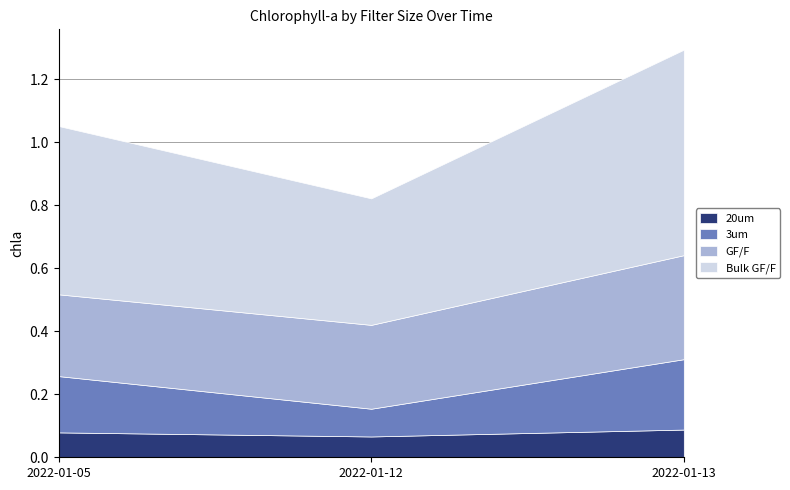

Rank the series by their maximum value, from lowest to highest.

20um, 3um, GF/F, Bulk GF/F